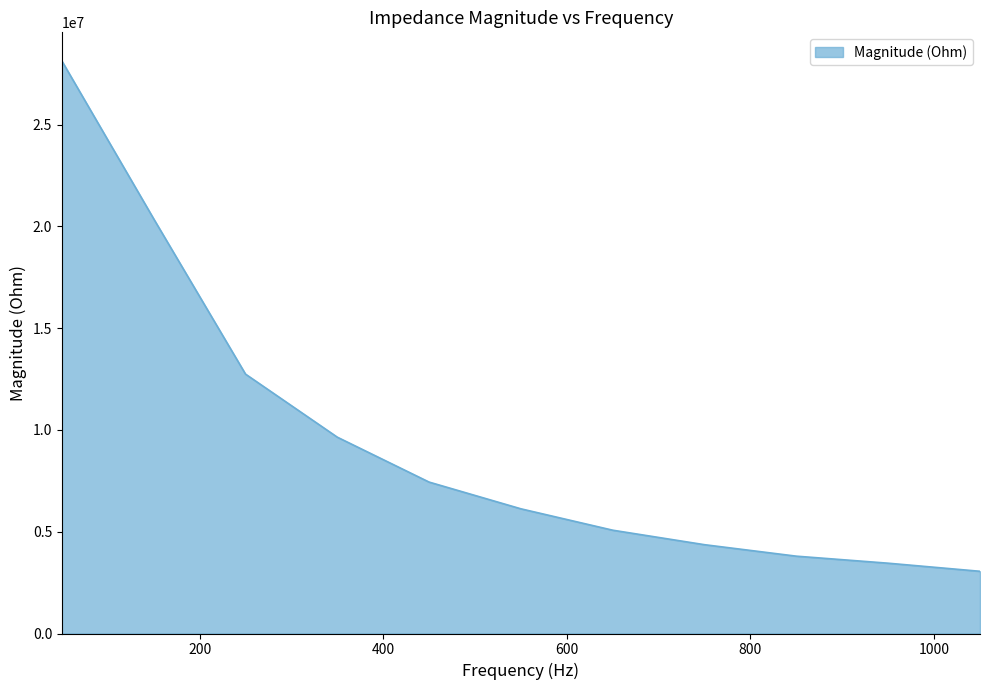

What is the minimum value shown in the chart?

3055814.4